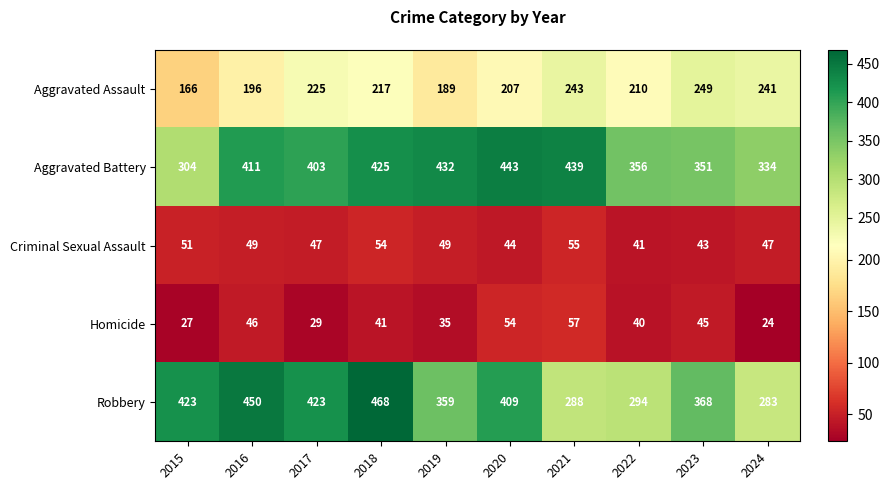

Between 2017 and 2024, which series saw the biggest shift?

Robbery